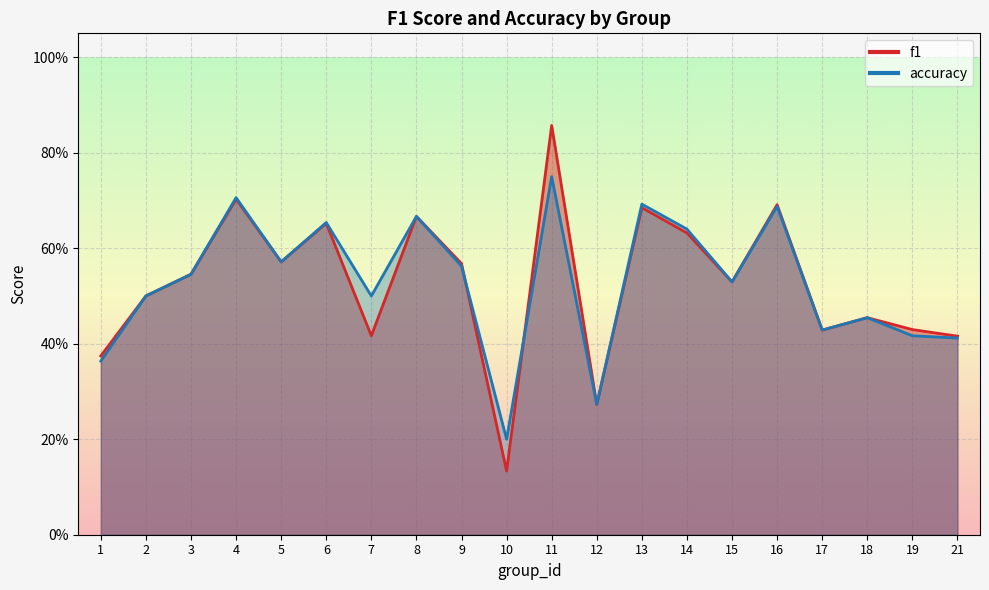

How many f1 values are between 0 and 1?

20